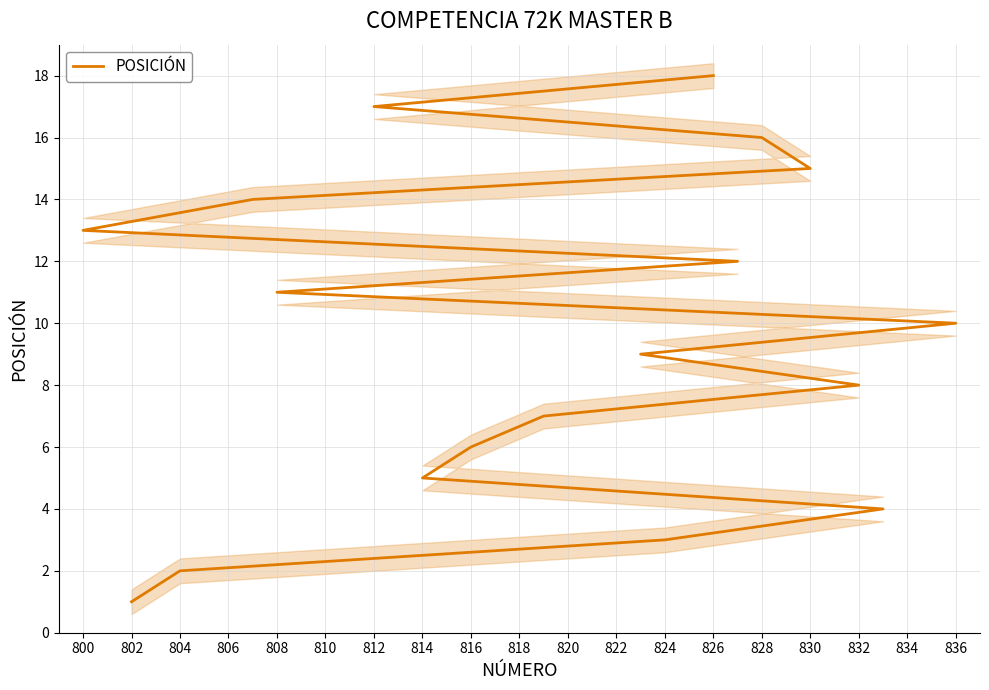

What is the value of the 7th point from the left?

7